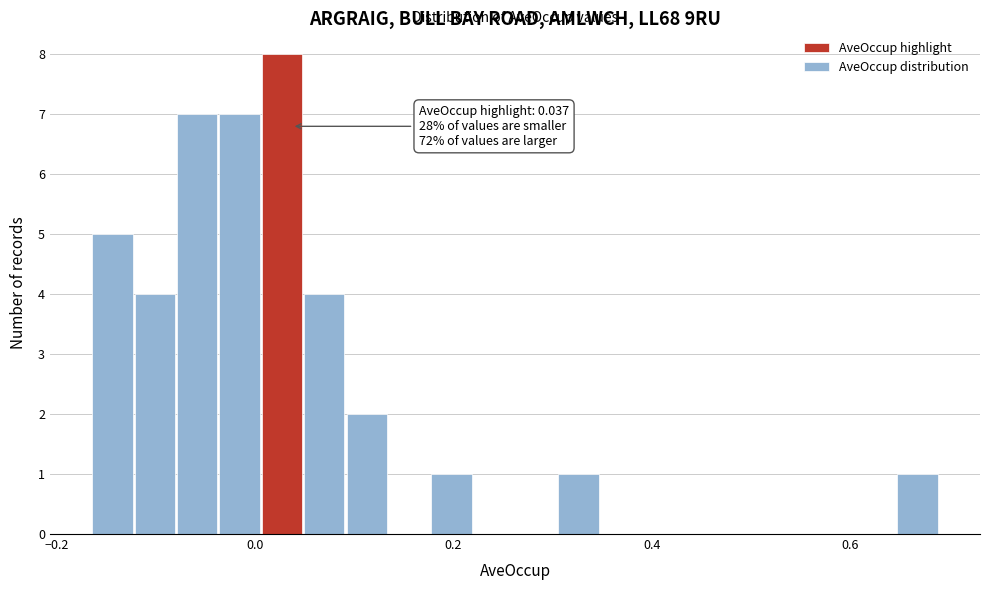

Read against the x-axis, roughly where is the centre of the tallest bar?

0.02